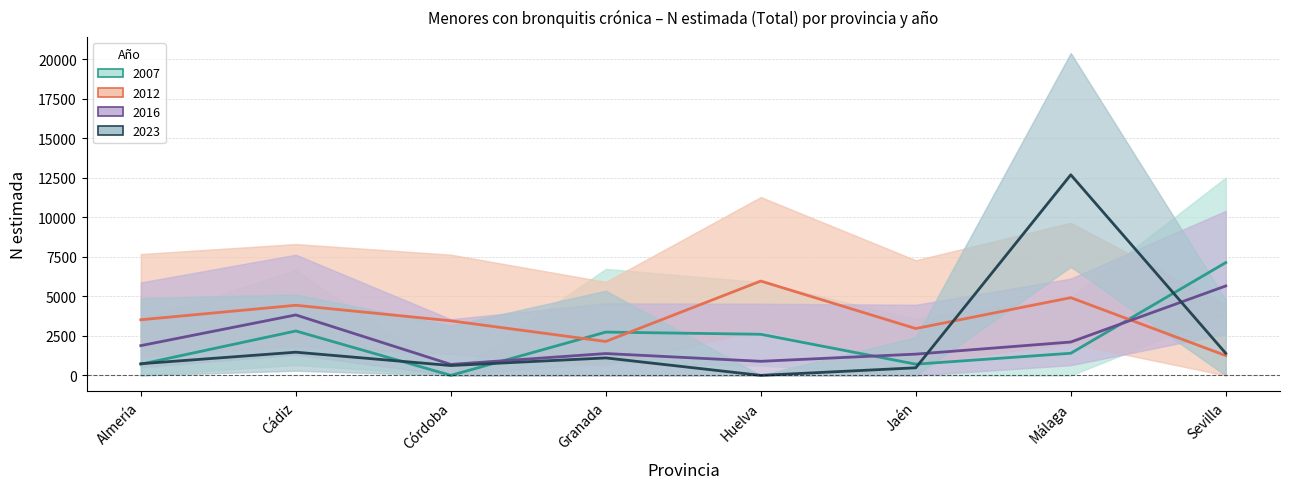

How many intersections are there between Total_2007 and Total_2023?

5